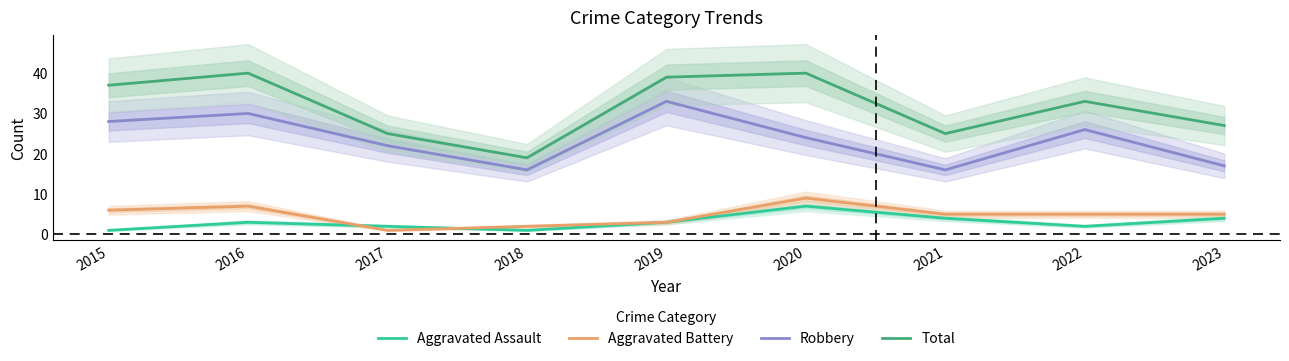

At which label is Total closest to 29?

2023